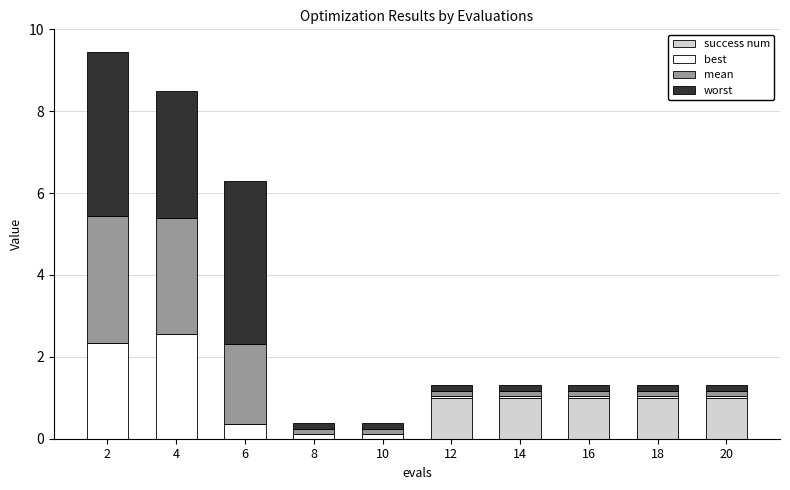

The success num series shows 0.0 at 10. True or false?

True